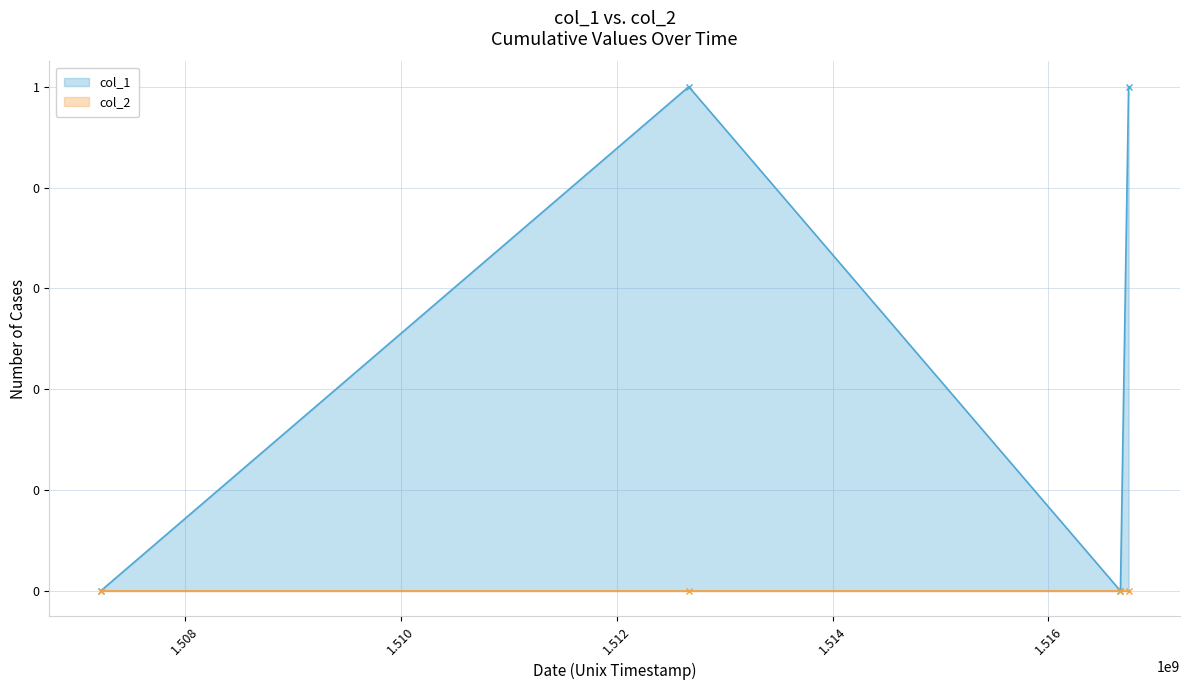

Which has a higher value, 1507218692 or 1512667581?

1512667581